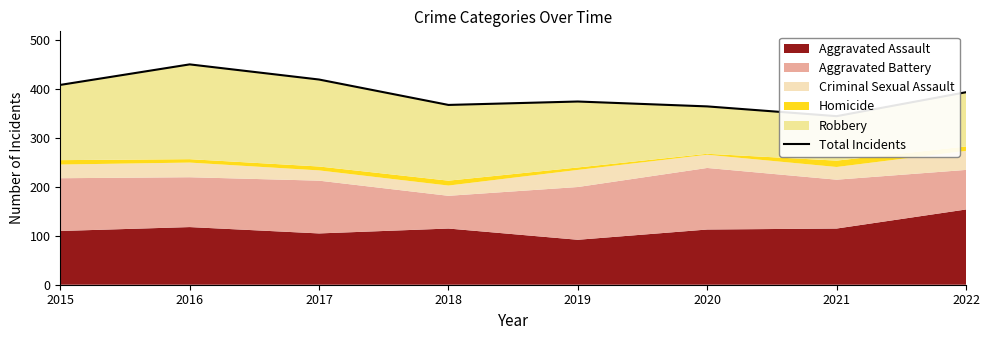

Is it true that the value at 2022 is 394?

True